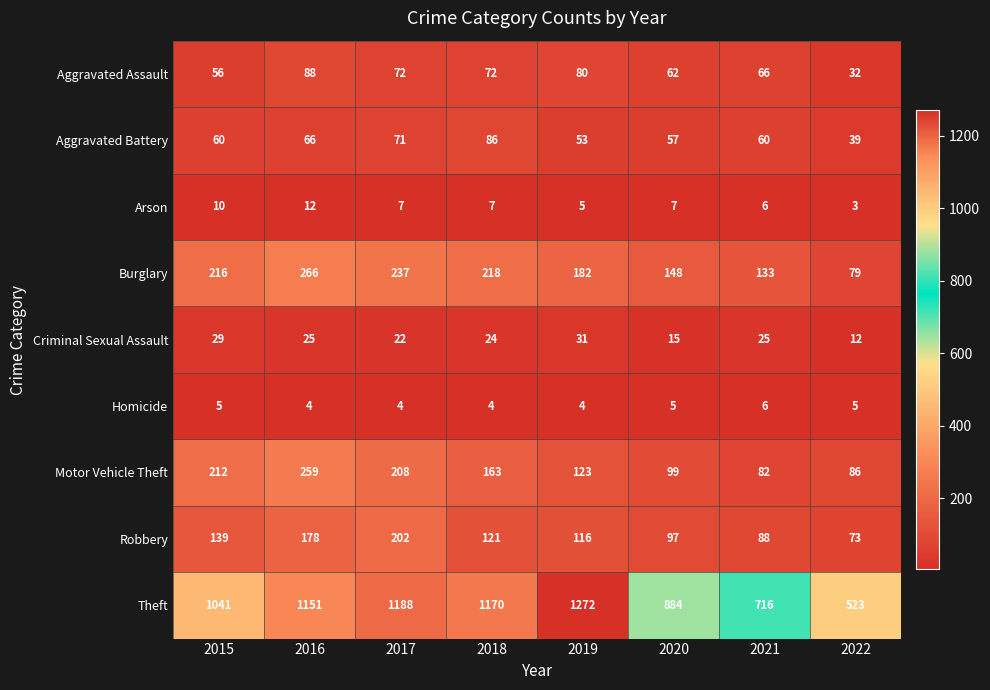

Rank the categories by Robbery value from lowest to highest.

2022, 2021, 2020, 2019, 2018, 2015, 2016, 2017